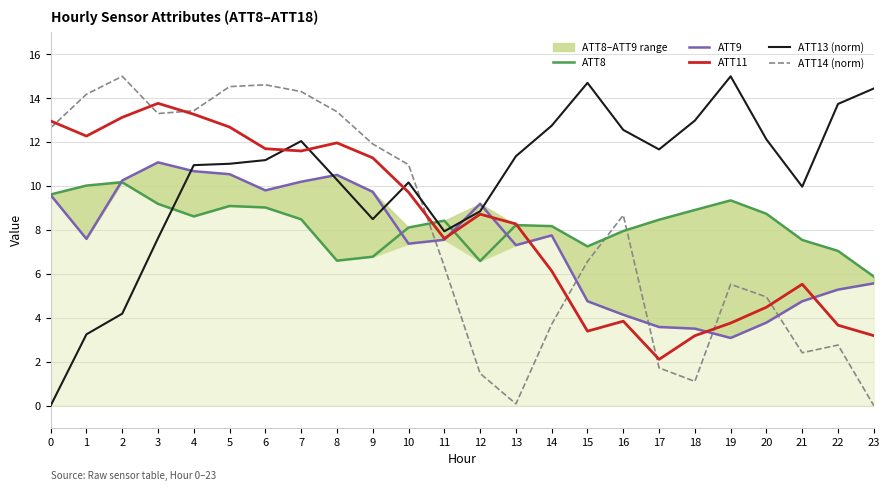

How many interior local valleys does the ATT8 series have?

4